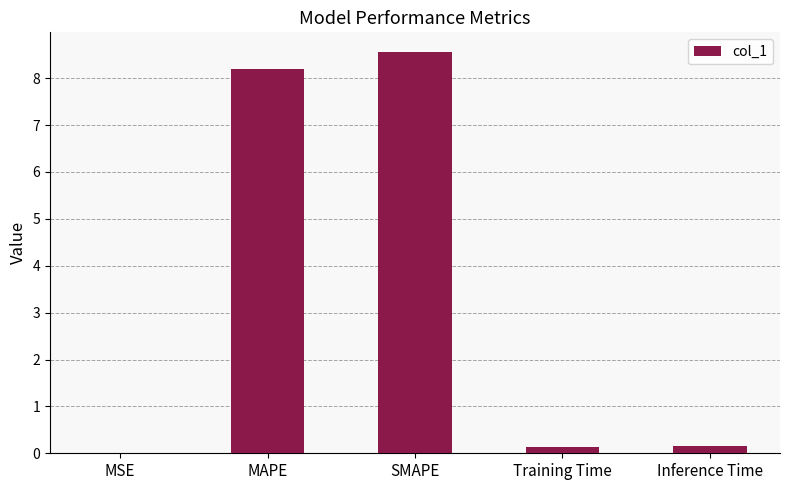

What is the greatest value displayed?

8.6